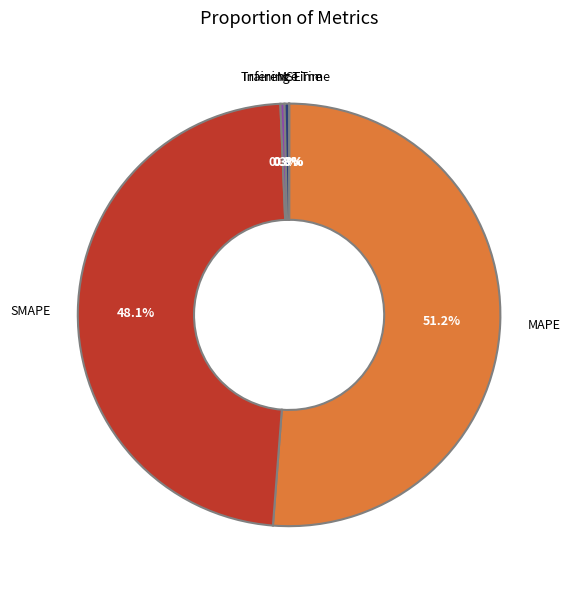

Which has a higher value, Inference Time or SMAPE?

SMAPE